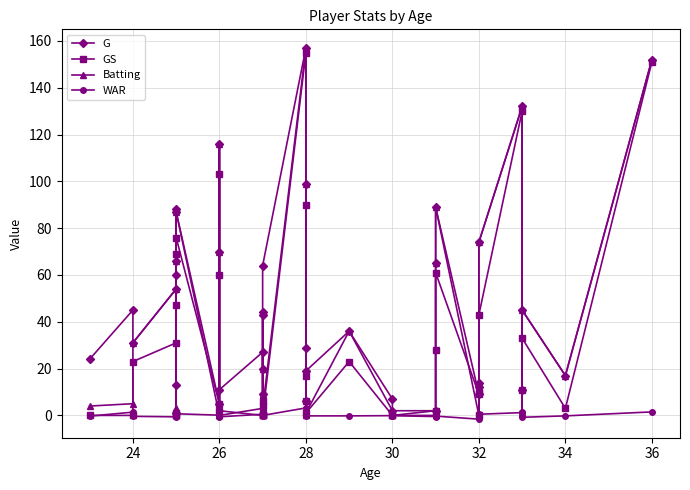

Reading left to right, list all the values displayed in this chart.

G: 24.0	45.0	31.0	54.0	88.0	60.0	1.0	13.0	66.0	87.0	5.0	116.0	70.0	11.0	27.0	20.0	44.0	9.0	43.0	64.0	157.0	6.0	29.0	99.0	19.0	36.0	7.0	2.0	2.0	65.0	89.0	9.0	14.0	12.0	74.0	132.0	11.0	45.0	17.0	152.0
GS: 0.0	0.0	23.0	31.0	69.0	0.0	1.0	0.0	47.0	76.0	5.0	103.0	60.0	2.0	0.0	6.0	0.0	4.0	0.0	0.0	155.0	6.0	17.0	90.0	1.0	23.0	0.0	0.0	2.0	28.0	61.0	9.0	10.0	0.0	43.0	130.0	11.0	33.0	3.0	151.0
Batting: 4.0	5.0	31.0	54.0	88.0	3.0	0.0	0.0	66.0	87.0	0.0	116.0	70.0	0.0	3.0	20.0	3.0	9.0	1.0	3.0	157.0	0.0	1.0	99.0	1.0	36.0	2.0	0.0	0.0	65.0	89.0	0.0	14.0	0.0	74.0	132.0	1.0	45.0	17.0	152.0
WAR: -0.3	1.4	-0.4	-0.6	0.9	-0.4	0.0	0.3	-0.4	0.7	0.1	1.9	1.0	-0.6	0.5	-0.1	0.4	0.2	0.7	0.0	3.2	0.4	0.4	0.2	-0.2	-0.2	-0.1	-0.1	-0.5	0.2	-0.3	-1.6	-0.4	0.3	0.5	1.2	1.4	-0.8	-0.2	1.5